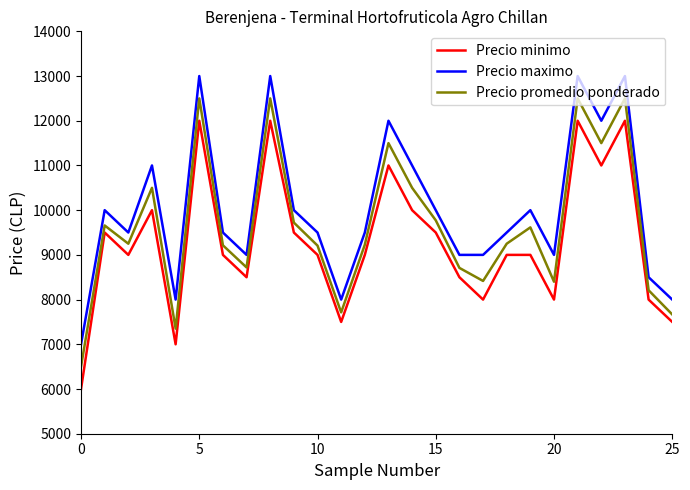

List the series in order of their overall mean, lowest first.

Precio minimo, Precio promedio ponderado, Precio maximo